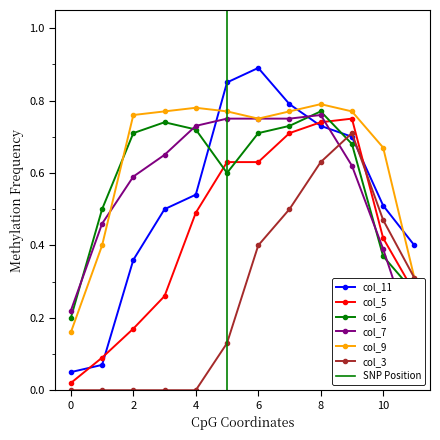

Is the value of col_5 at 9 greater than the value of col_3 at 0?

Yes